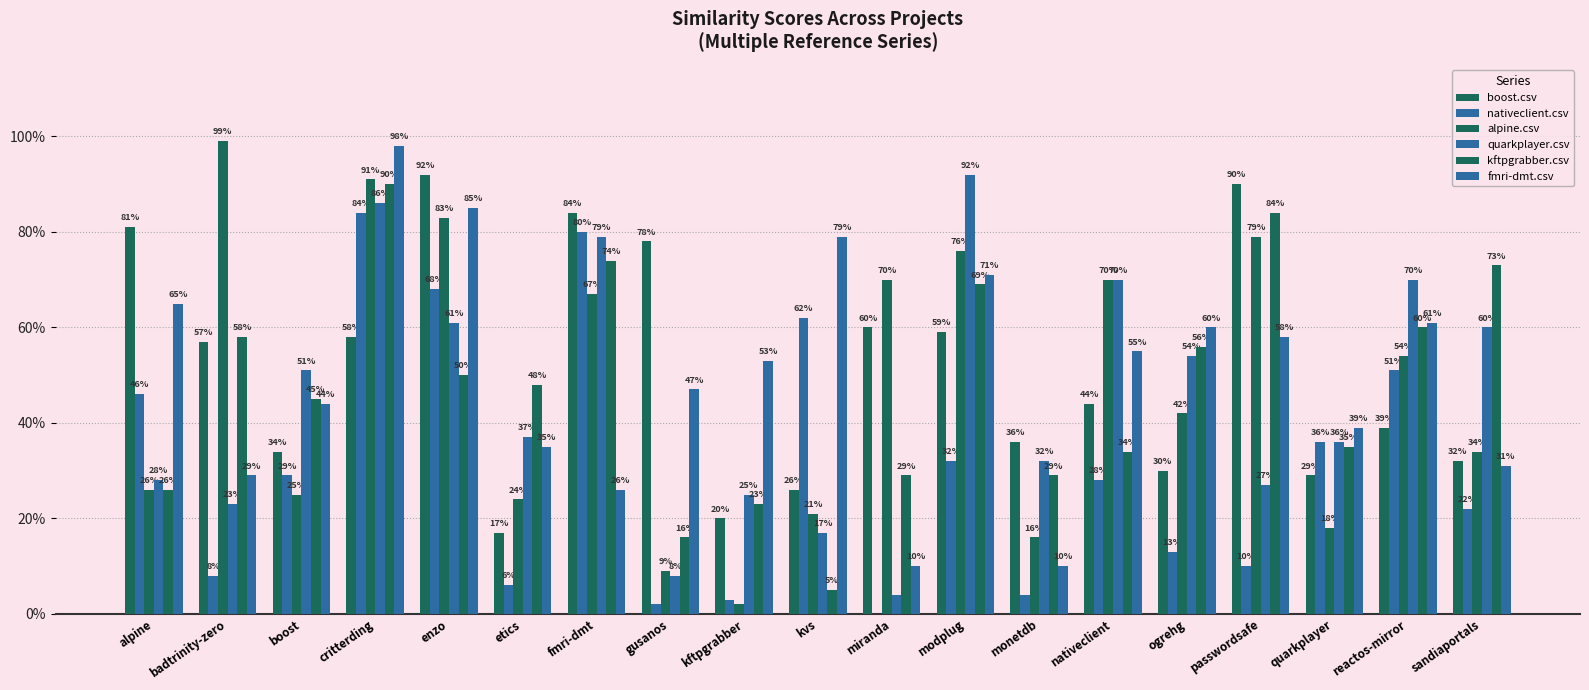

What is the sum of all alpine.csv values?

9.1